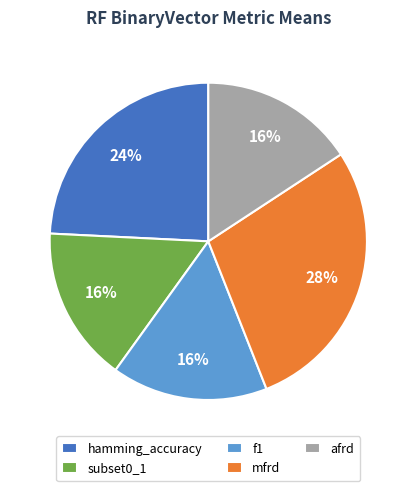

What is the largest slice in the pie chart?

mfrd